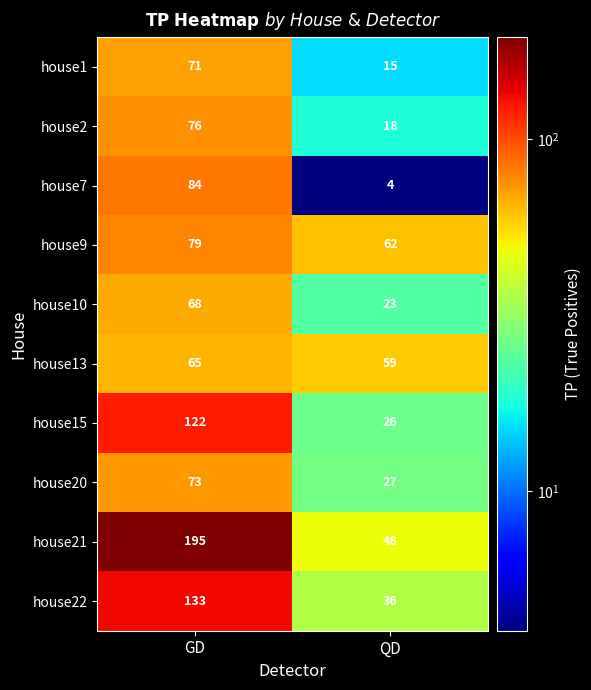

What is the lowest value of the house1 series?

15